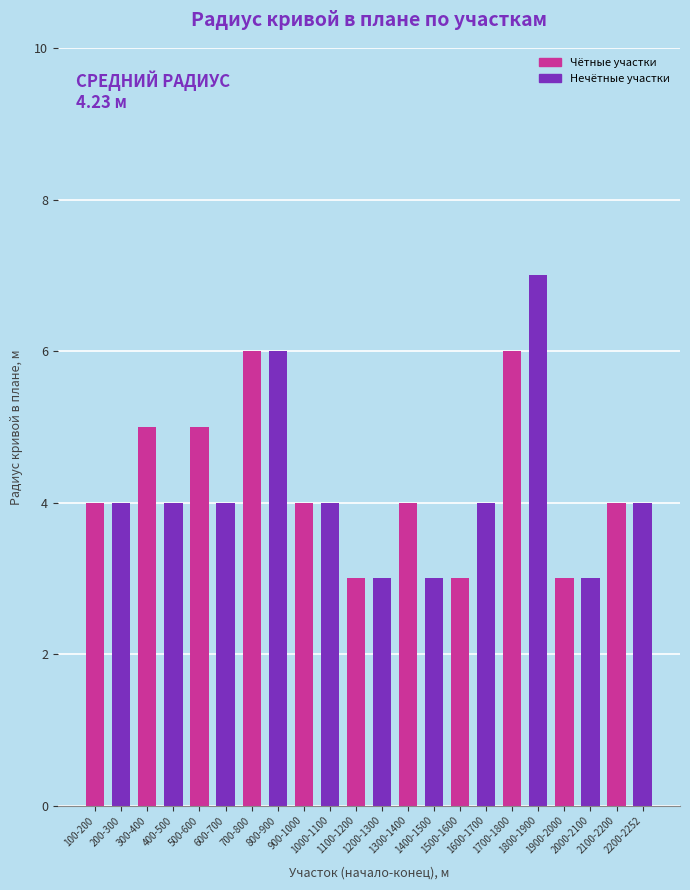

What is the sum of the values at 1300-1400 and 1500-1600?

7